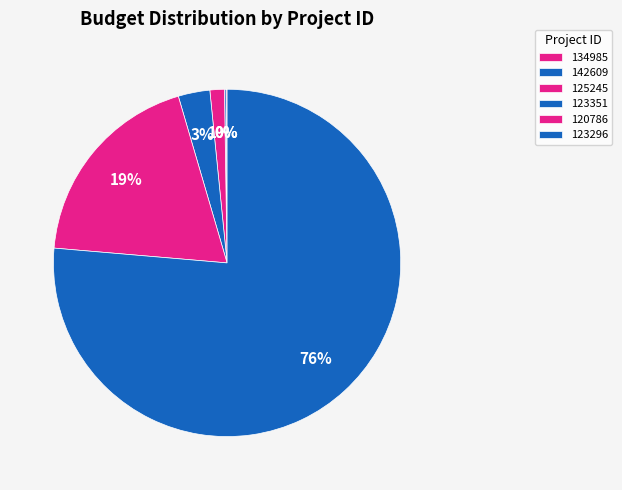

True or false: 120786 accounts for 19% of the total.

True